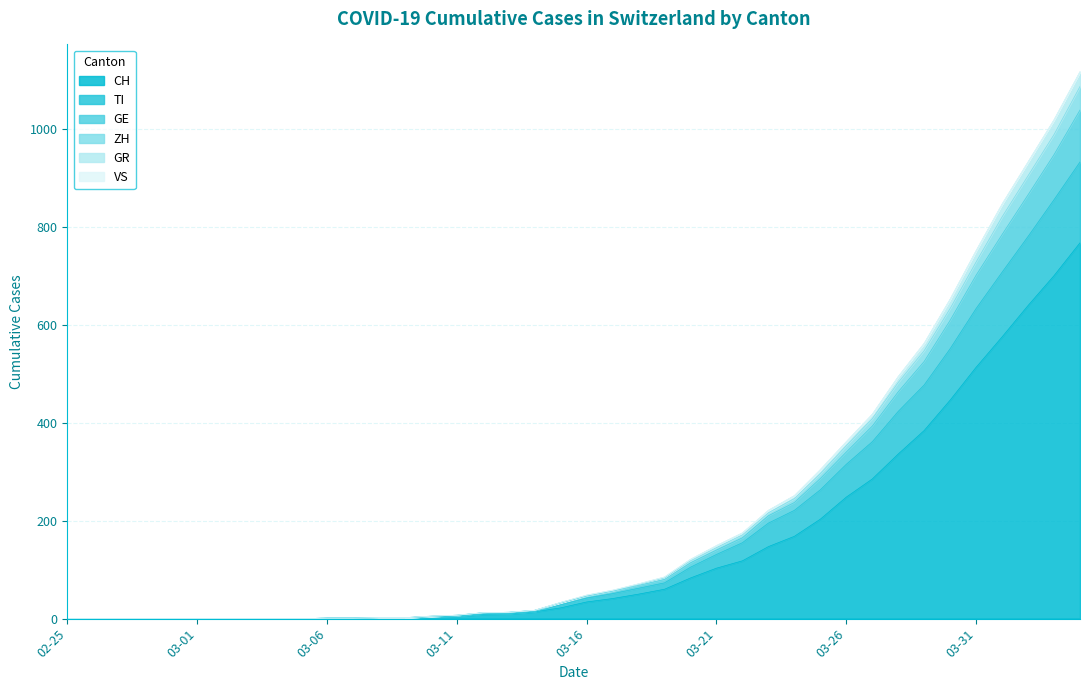

What is the value of the GE point at the 34th from the left?

562